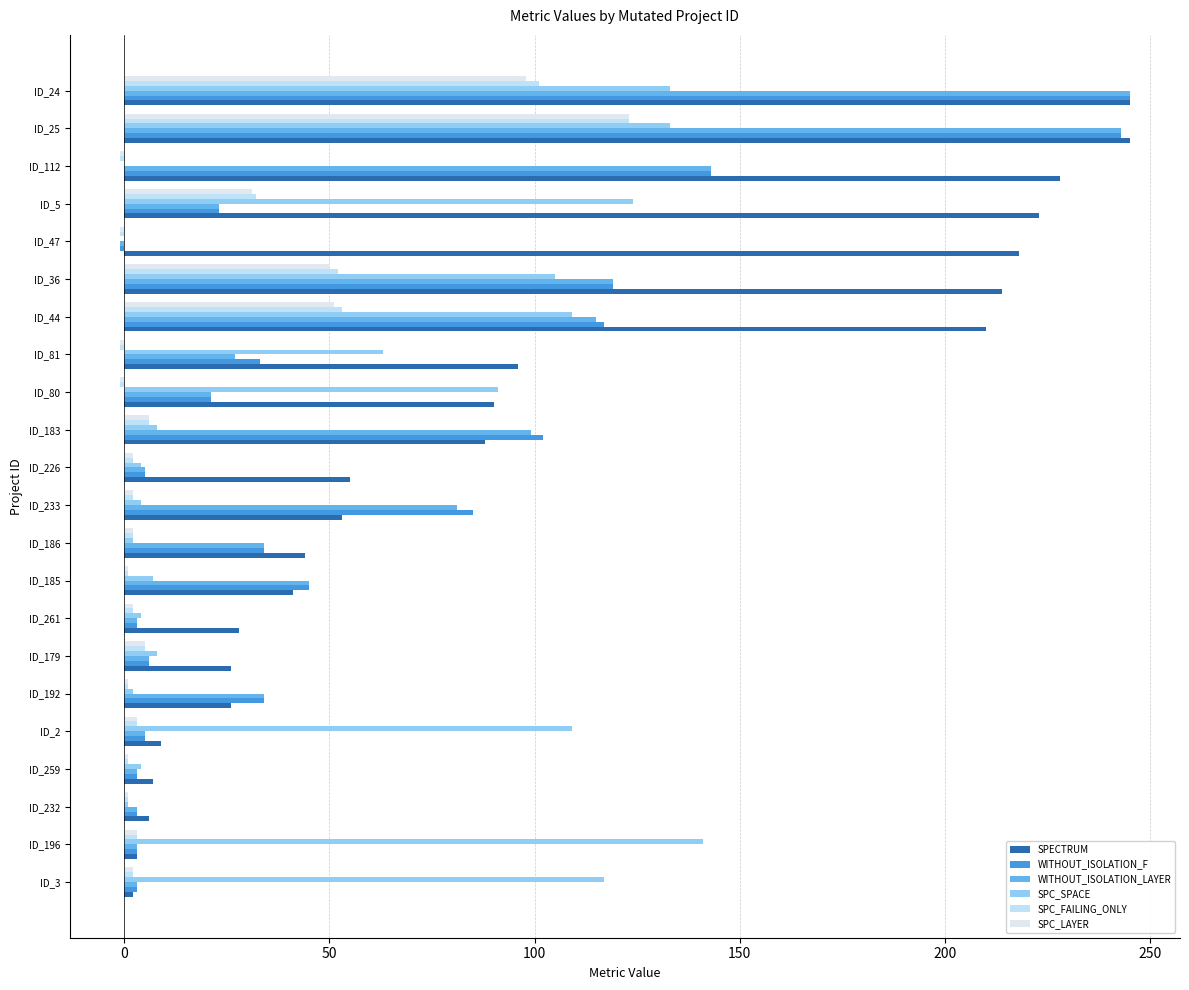

Reading left to right, transcribe all the data shown in this chart.

SPECTRUM: 2	3	6	7	9	26	26	28	41	44	53	55	88	90	96	210	214	218	223	228	245	245
WITHOUT_ISOLATION_F: 3	3	3	3	5	34	6	3	45	34	85	5	102	21	33	117	119	-1	23	143	243	245
WITHOUT_ISOLATION_LAYER: 3	3	3	3	5	34	6	3	45	34	81	5	99	21	27	115	119	-1	23	143	243	245
SPC_SPACE: 117	141	1	4	109	2	8	4	7	2	4	4	8	91	63	109	105	0	124	0	133	133
SPC_FAILING_ONLY: 2	3	1	1	3	1	5	2	1	2	2	2	6	-1	-1	53	52	-1	32	-1	123	101
SPC_LAYER: 2	3	1	1	3	1	5	2	1	2	2	2	6	-1	-1	51	50	-1	31	-1	123	98